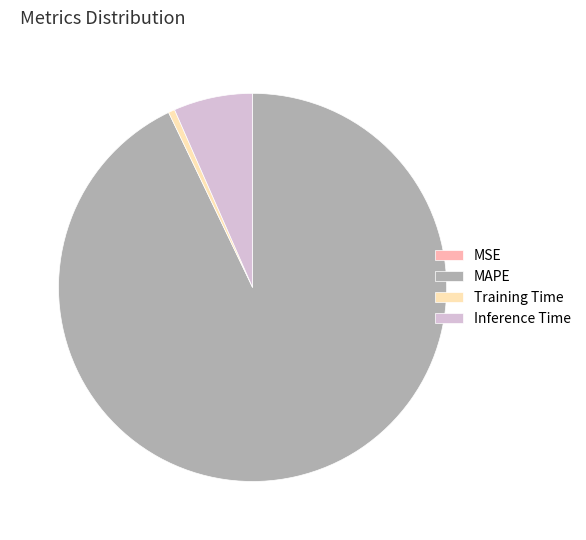

Which category has the biggest portion of the pie?

MAPE